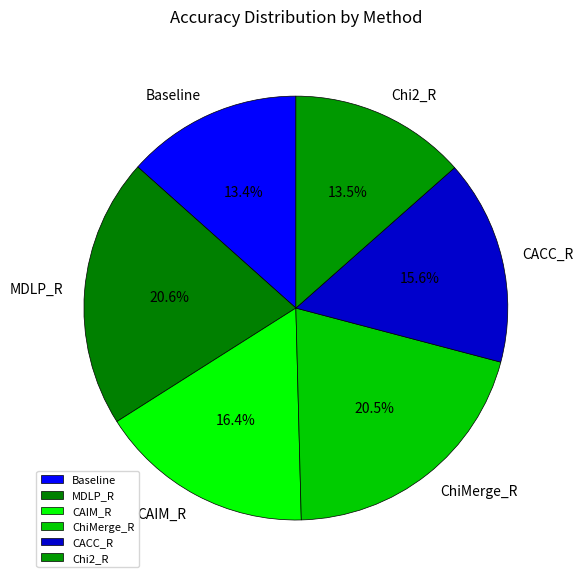

What is the total percentage of CAIM_R and ChiMerge_R?

36.9%